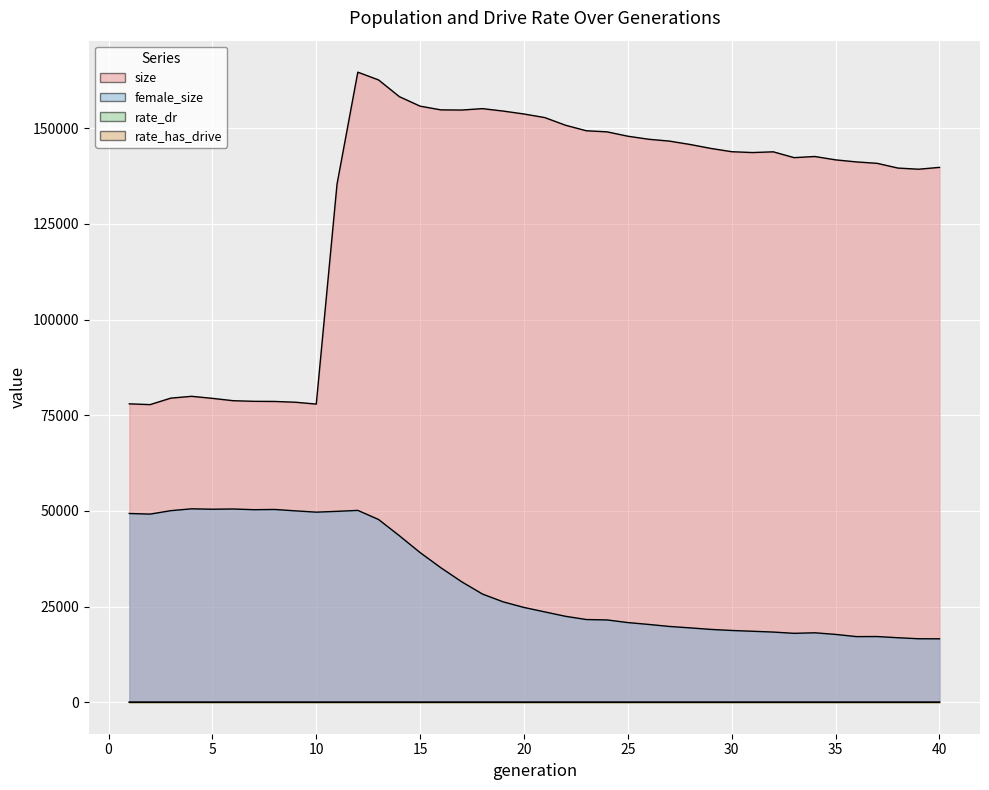

How many data points in female_size are above 24768?

19